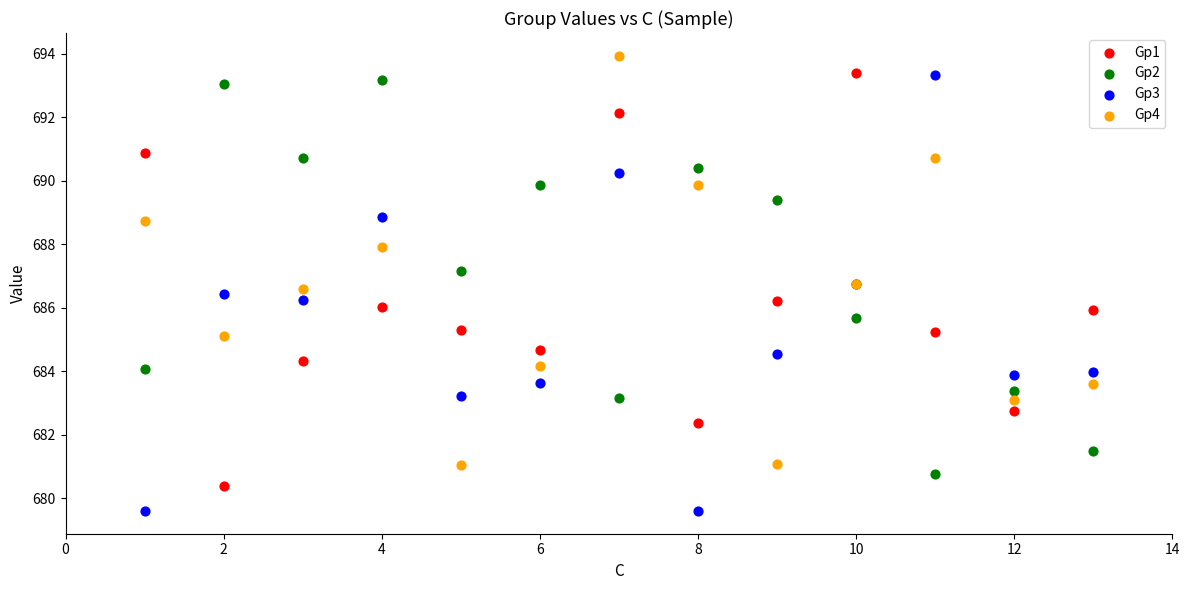

Which series reaches the minimum Y coordinate?

Gp3